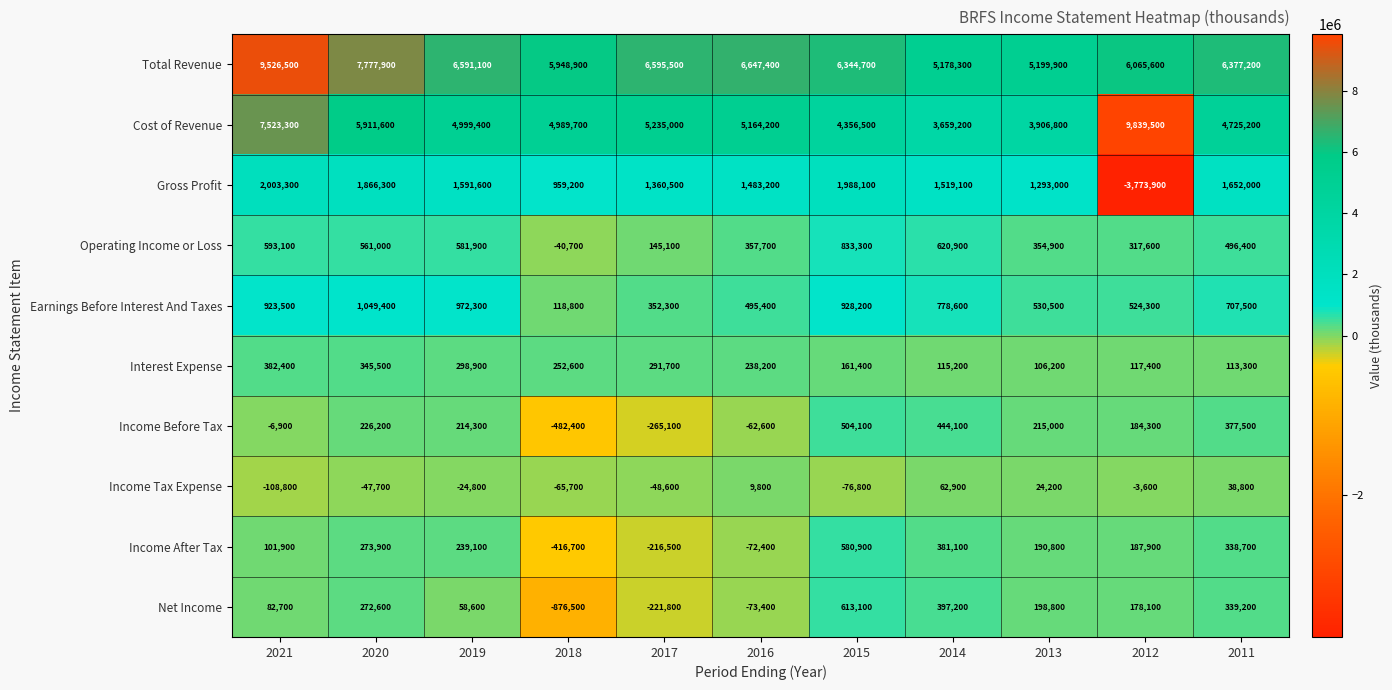

Between 2014 and 2013, which series saw the biggest shift?

Operating Income or Loss